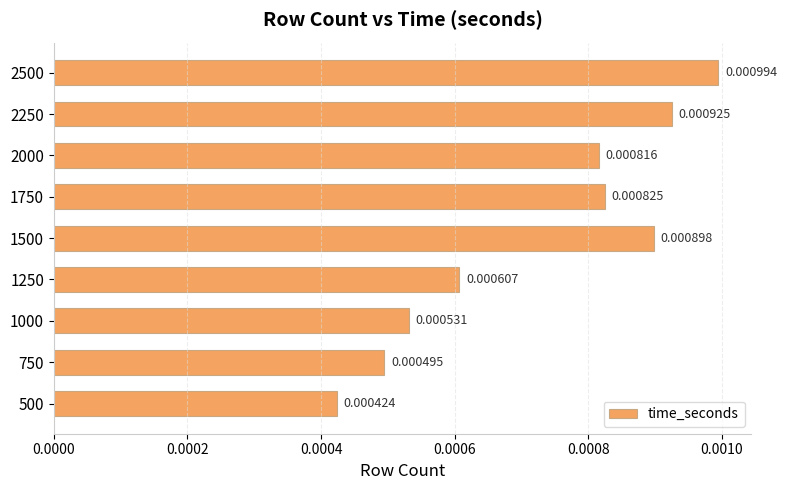

Between 2500 and 750, which is larger?

2500